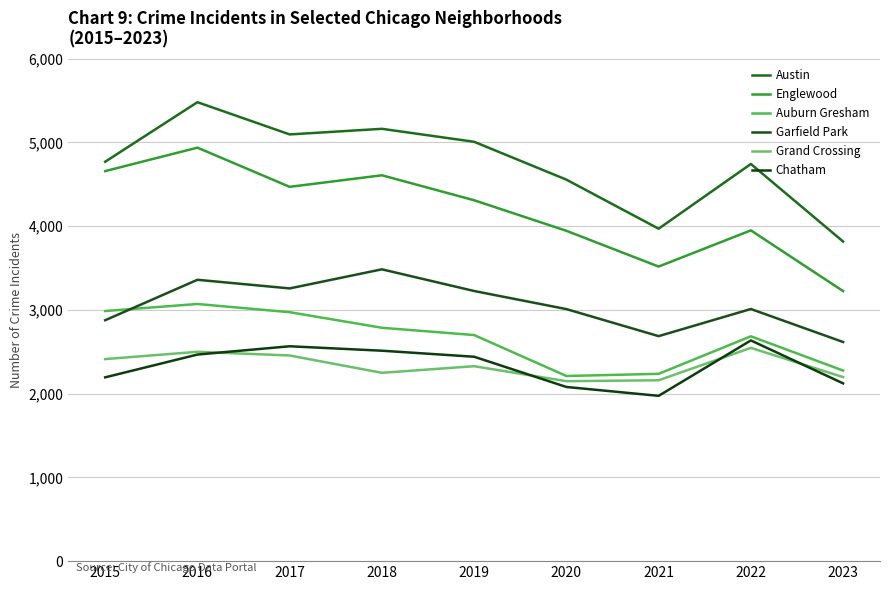

How many categories are shown in the chart?

9